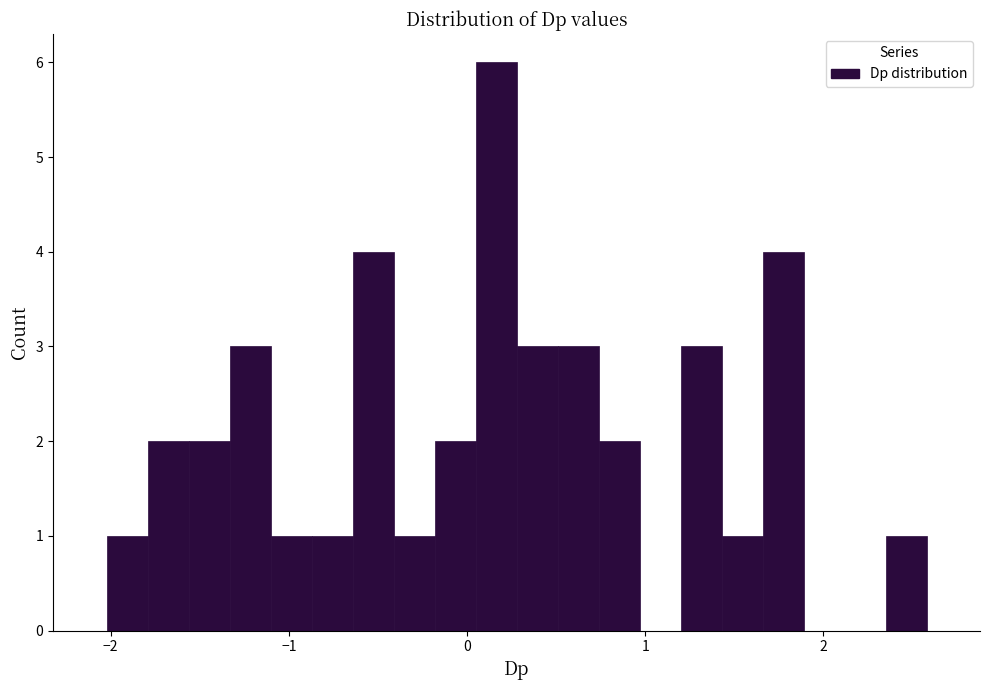

Around what value on the x-axis is the tallest bar? Give the approximate position of its centre, as read against the axis.

0.2